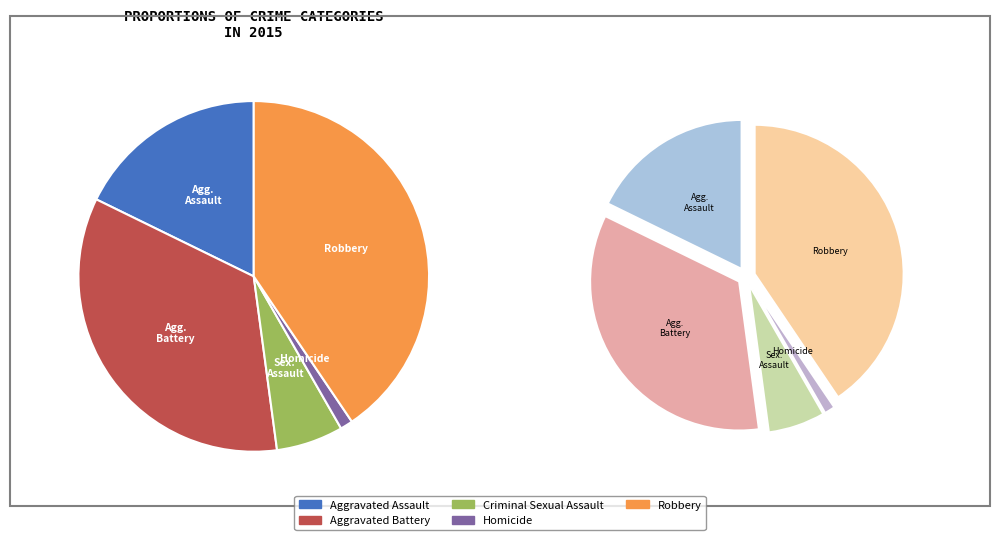

Does any single category account for the majority?

No